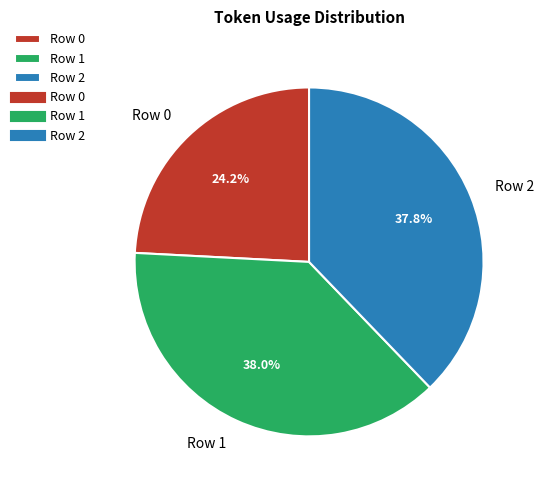

The Row 1 slice represents 38% of the pie. True or false?

True